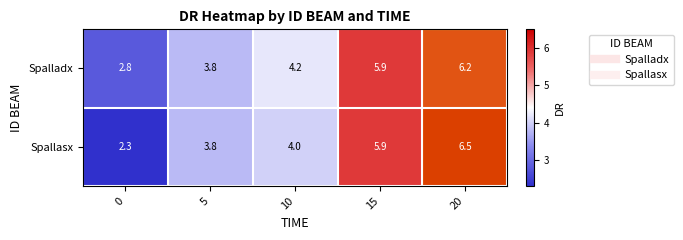

What is the approximate value of Spallasx at 0?

2.3